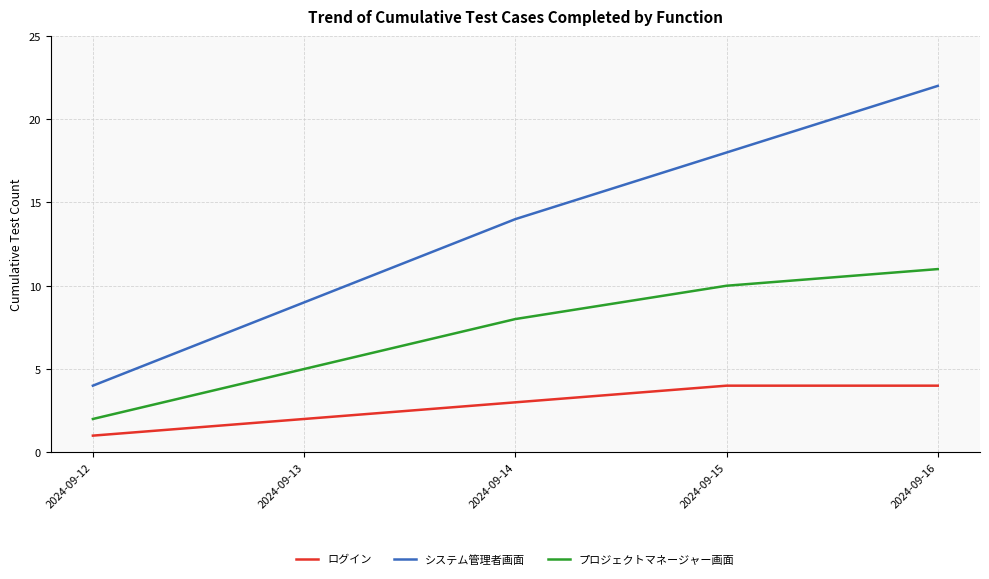

How many values in the プロジェクトマネージャー画面 series are below 8?

2